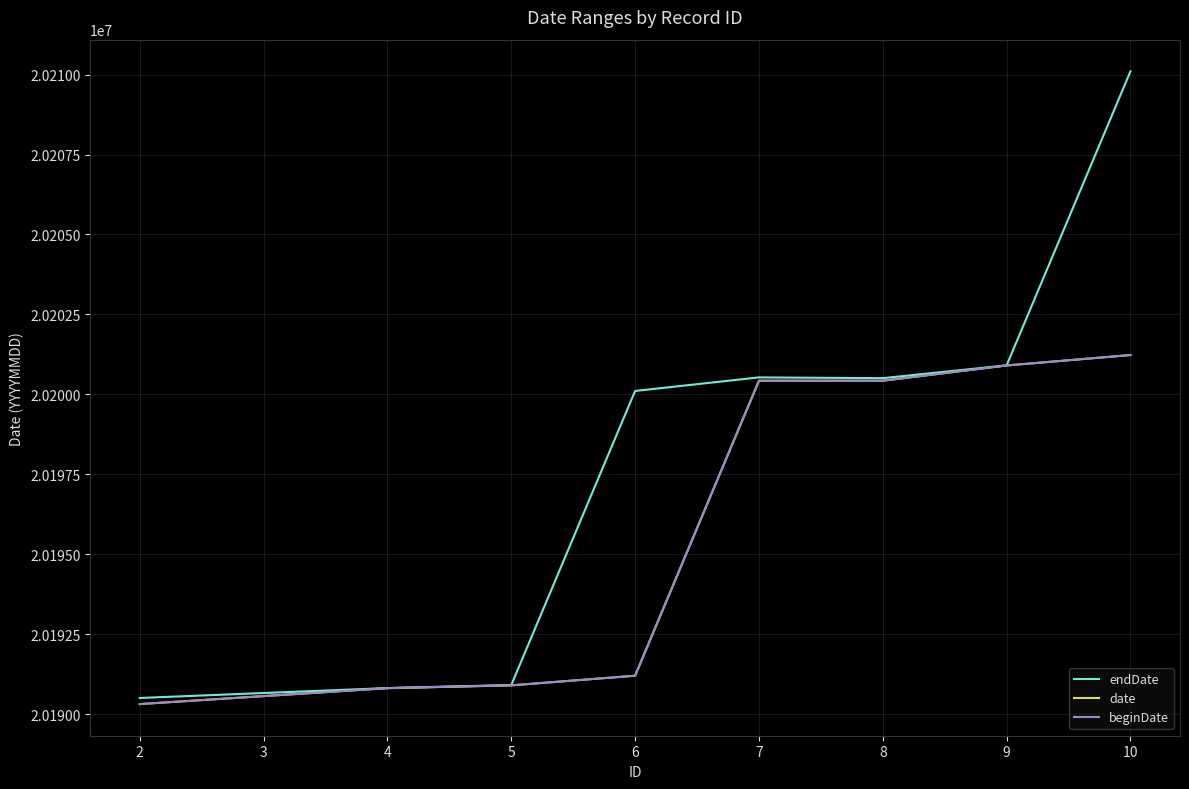

How many data points in endDate are less than 20200507?

4